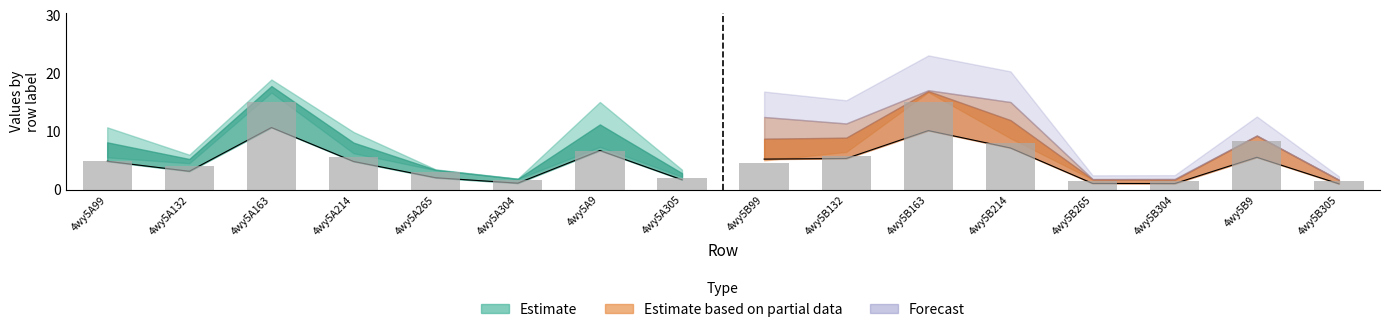

At which category is the sum across all series the highest?

4wy5A163